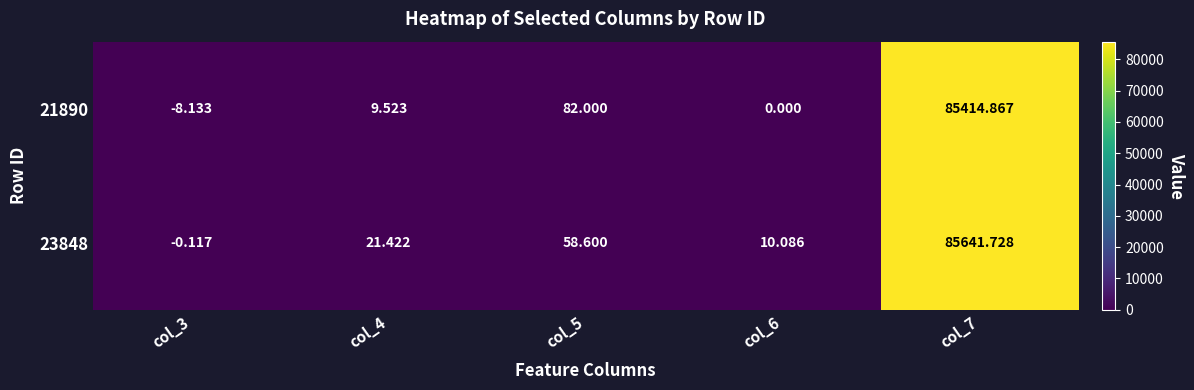

Is the value of 21890 at col_7 greater than the value of 23848 at col_6?

Yes